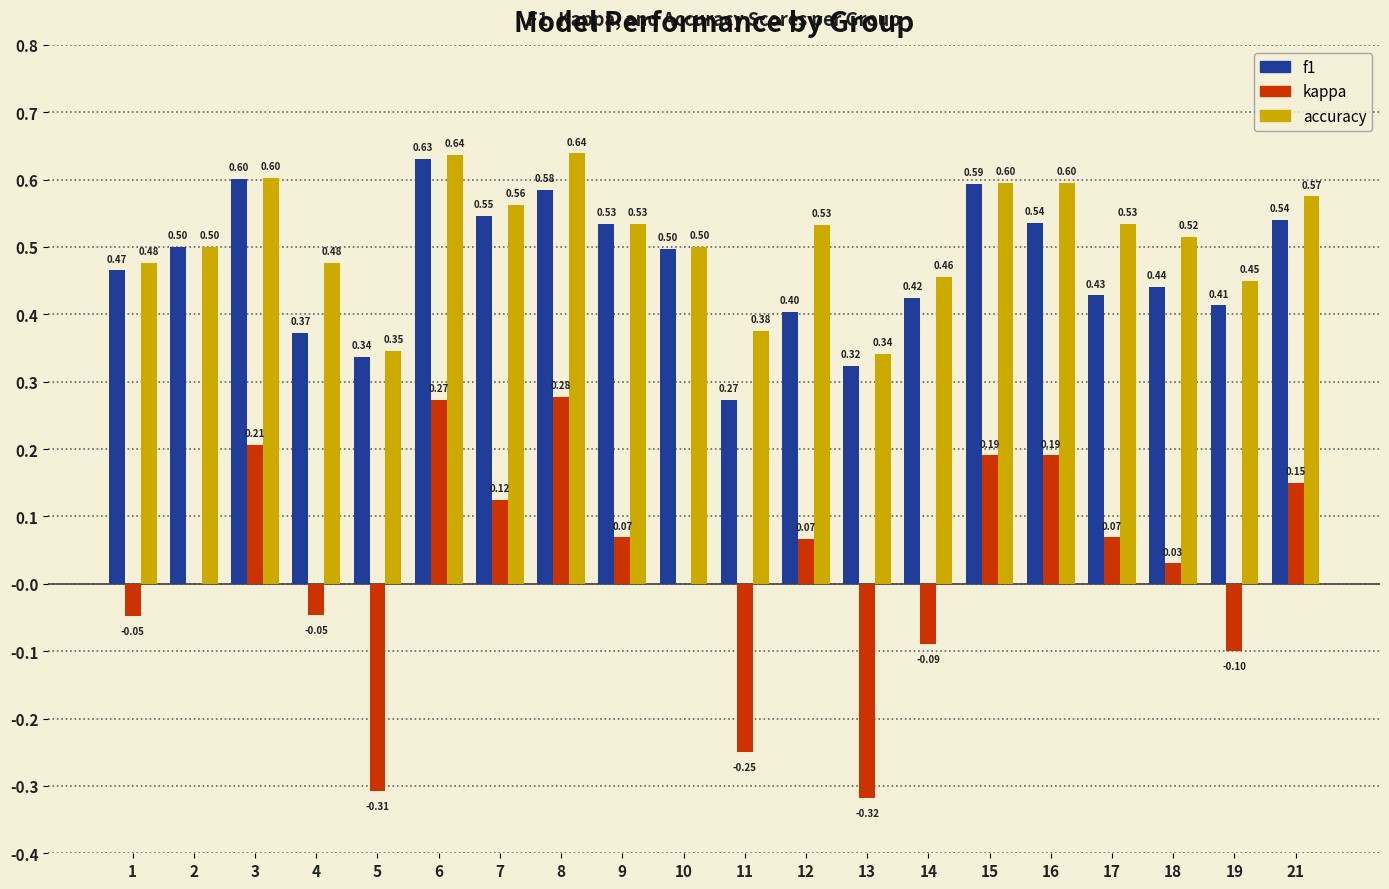

How many distinct data groups are displayed?

3